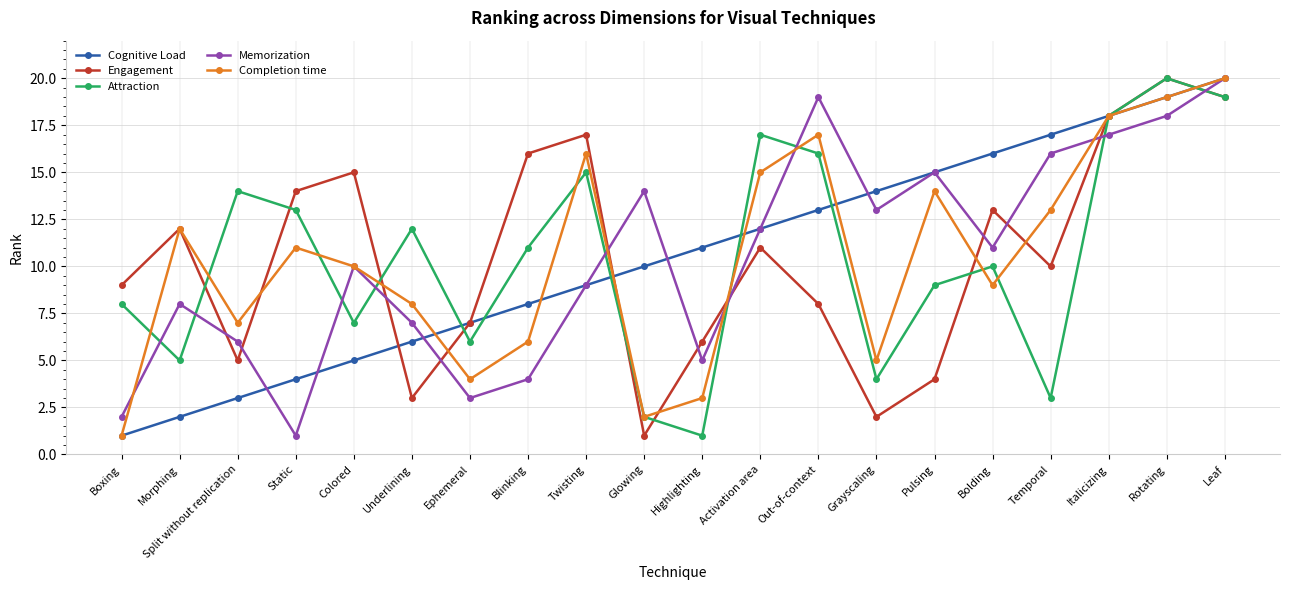

What are all the series names shown in the legend?

Cognitive Load, Engagement, Attraction, Memorization, Completion time